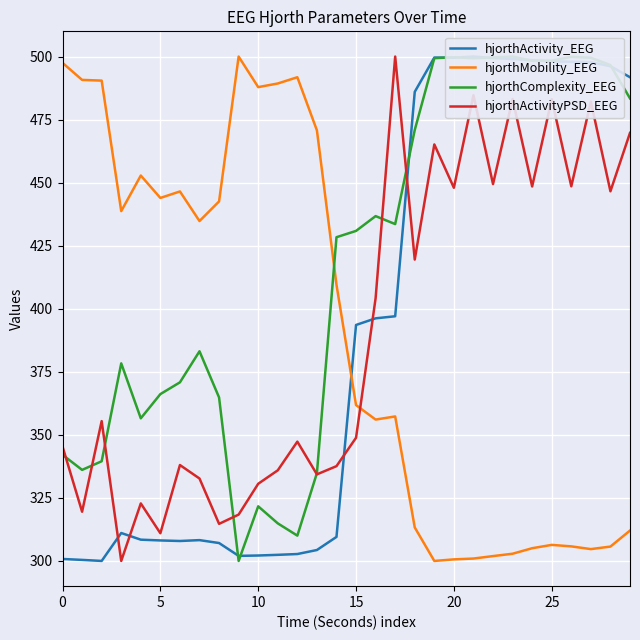

The hjorthActivityPSD_EEG series shows 483.1 at 25. True or false?

True